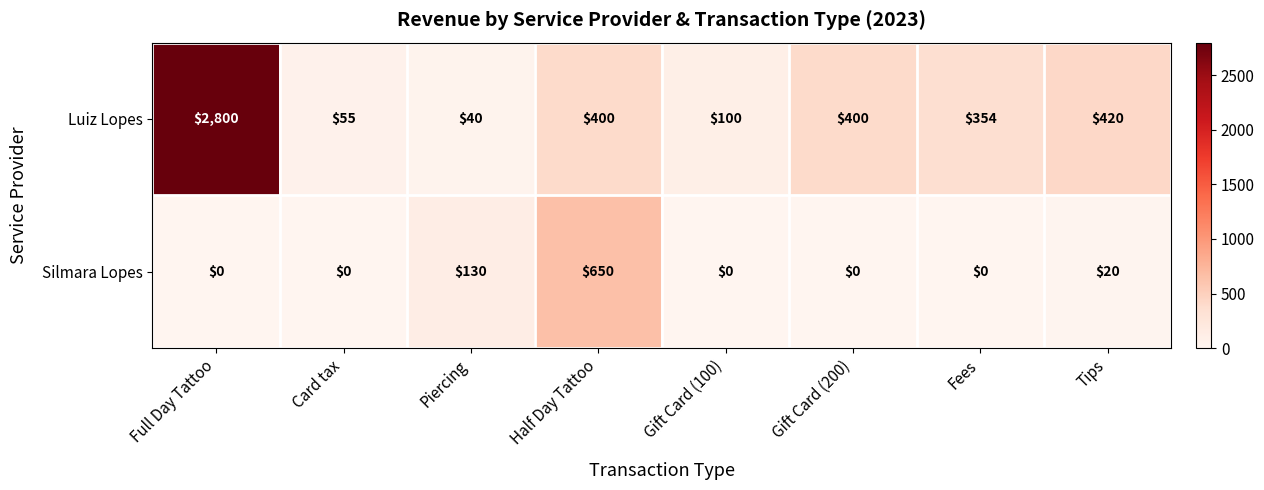

Between Full Day Tattoo and Fees, which series saw the biggest shift?

Luiz Lopes